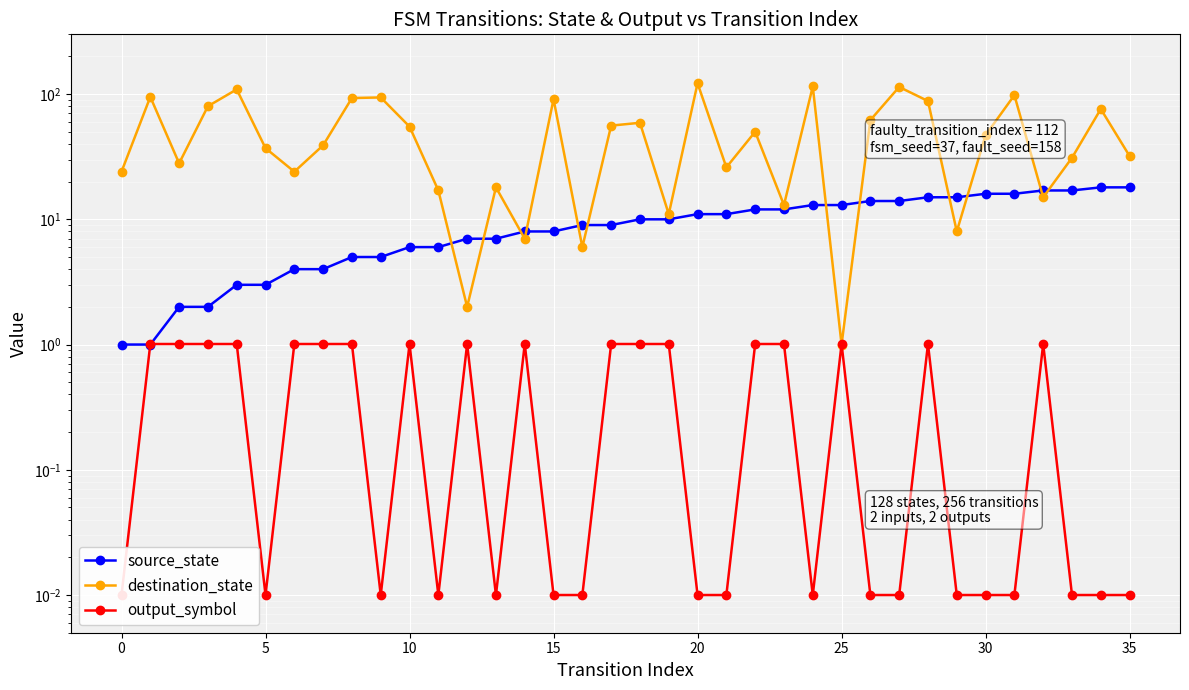

After their last crossing, which series has the higher values: destination_state or output_symbol?

destination_state